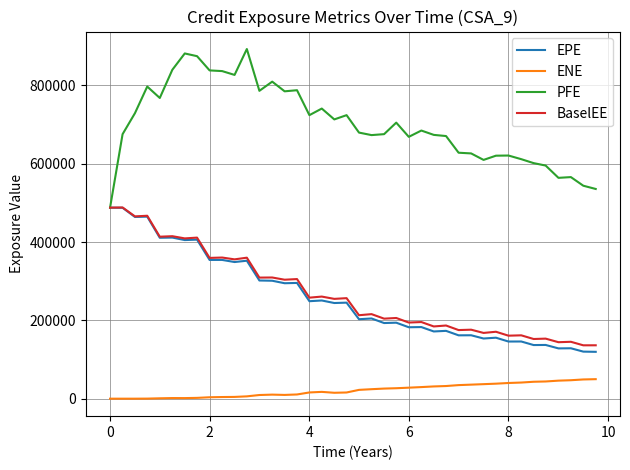

Which series has the largest total across all categories?

PFE